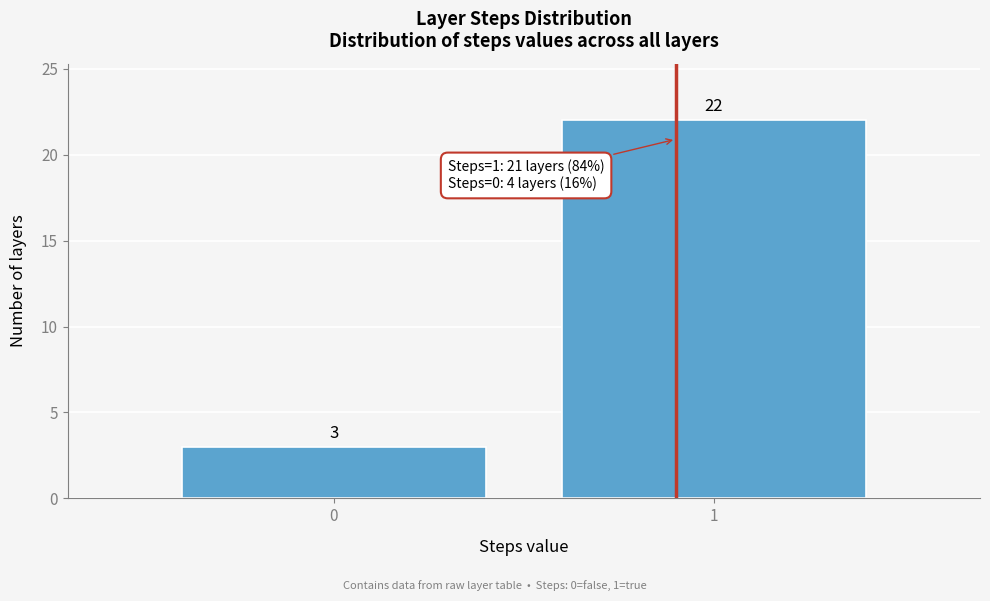

Reading left to right, what are all the values shown in this chart?

0=3	1=22